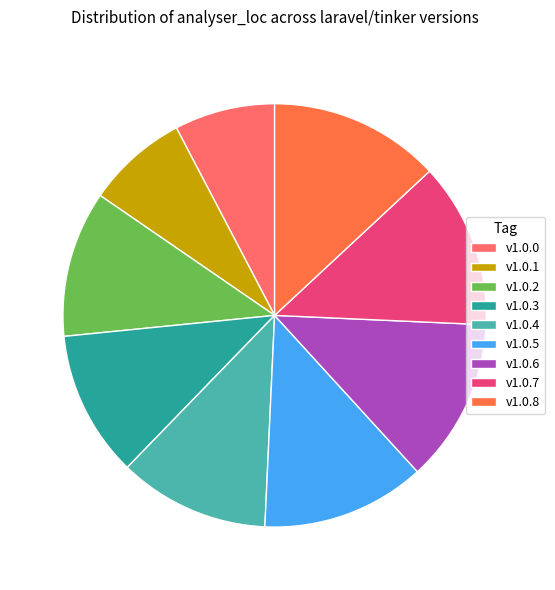

What is the ratio of the value at v1.0.2 to the value at v1.0.4?

1.0